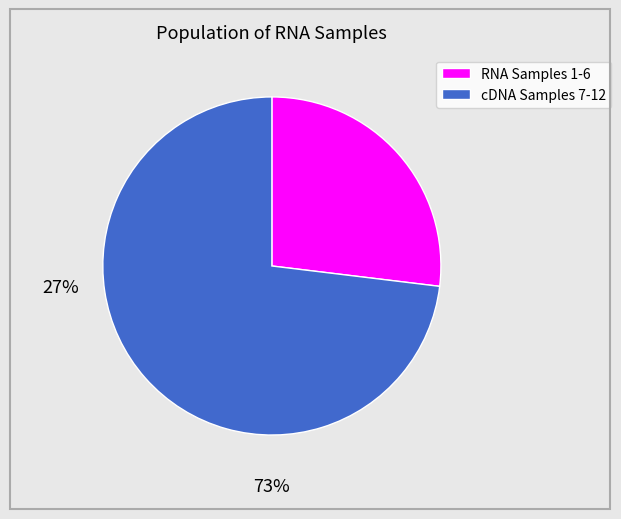

Is there a majority slice in this chart?

Yes